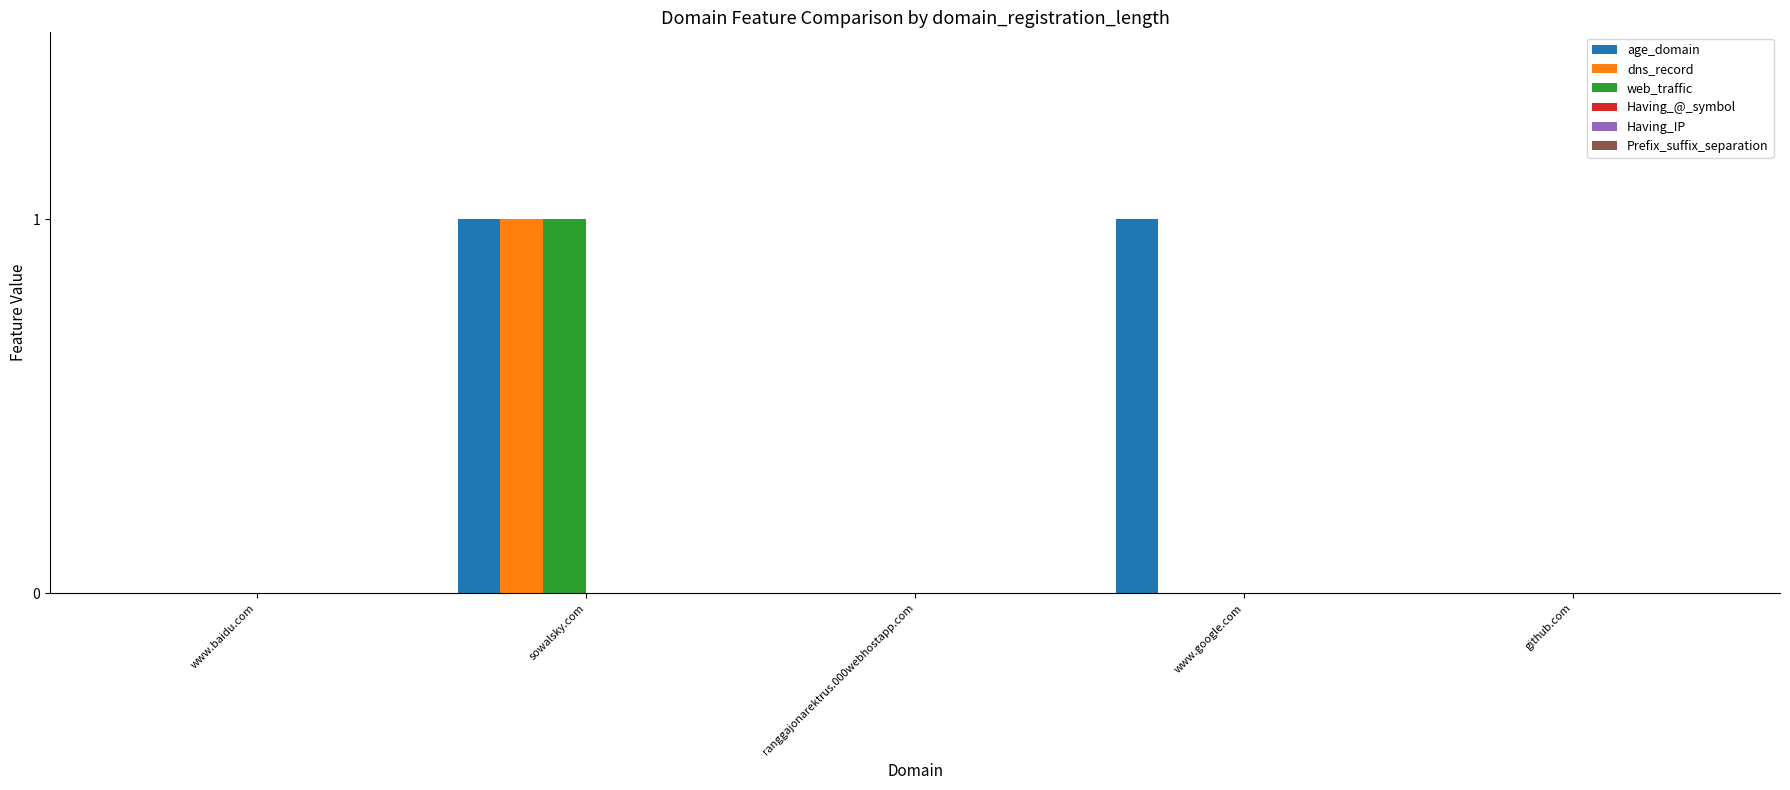

Reading left to right, extract all data points from this chart.

age_domain: www.baidu.com=0	sowalsky.com=1	ranggajonarektrus.000webhostapp.com=0	www.google.com=1	github.com=0
dns_record: www.baidu.com=0	sowalsky.com=1	ranggajonarektrus.000webhostapp.com=0	www.google.com=0	github.com=0
web_traffic: www.baidu.com=0	sowalsky.com=1	ranggajonarektrus.000webhostapp.com=0	www.google.com=0	github.com=0